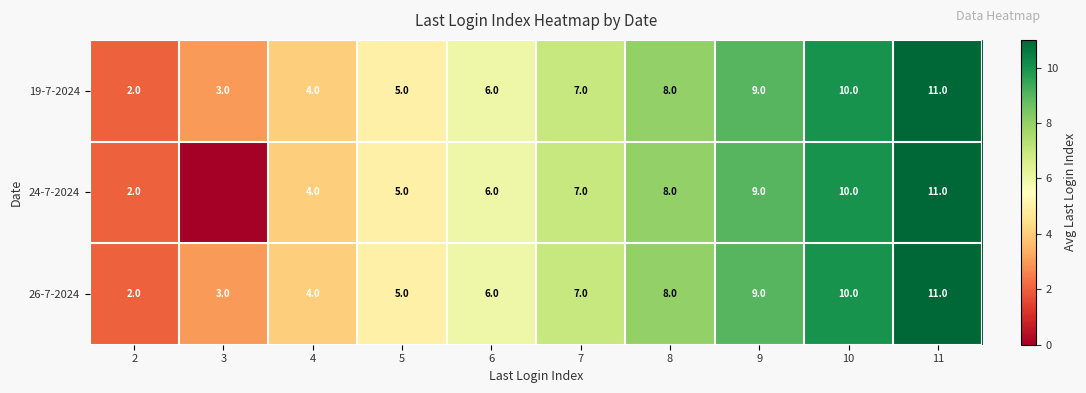

What is the difference between the second highest and second lowest values in the 26-7-2024 series?

7